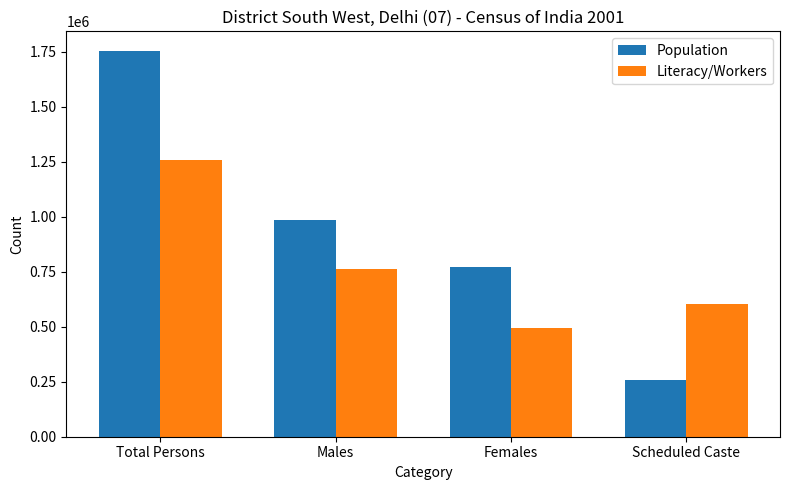

Reading left to right, what are all the values shown in this chart?

Population: Total Persons=1755041	Males=983615	Females=771426	Scheduled Caste=258835
Literacy/Workers: Total Persons=1258033	Males=761917	Females=496116	Scheduled Caste=602546